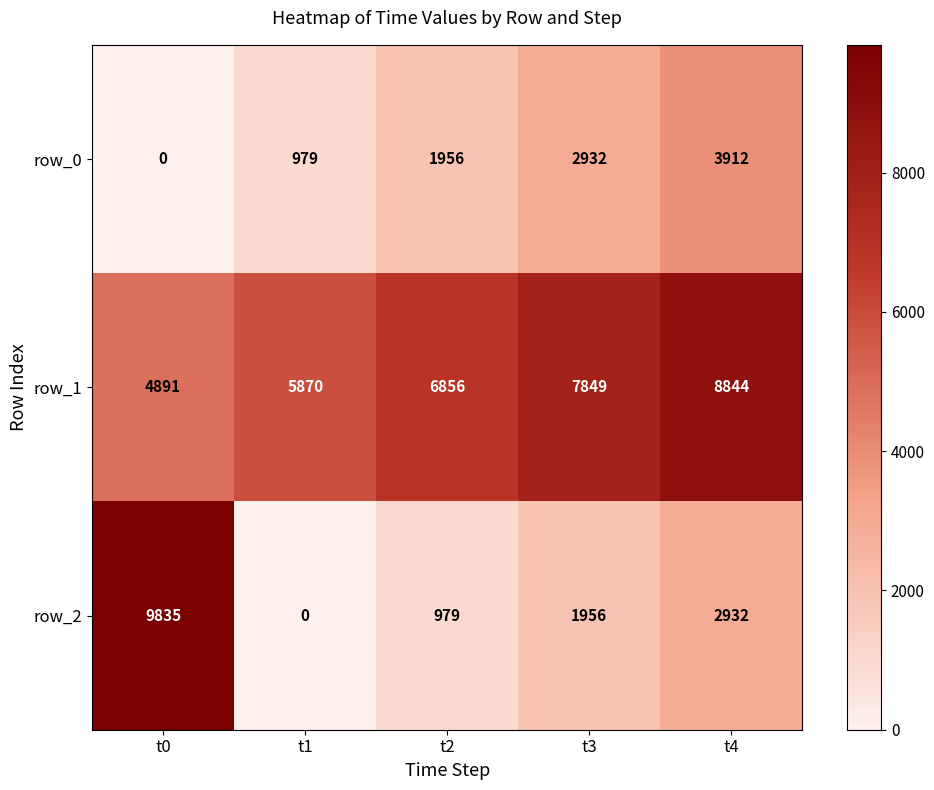

What is the difference between the highest and lowest values at t4?

5912